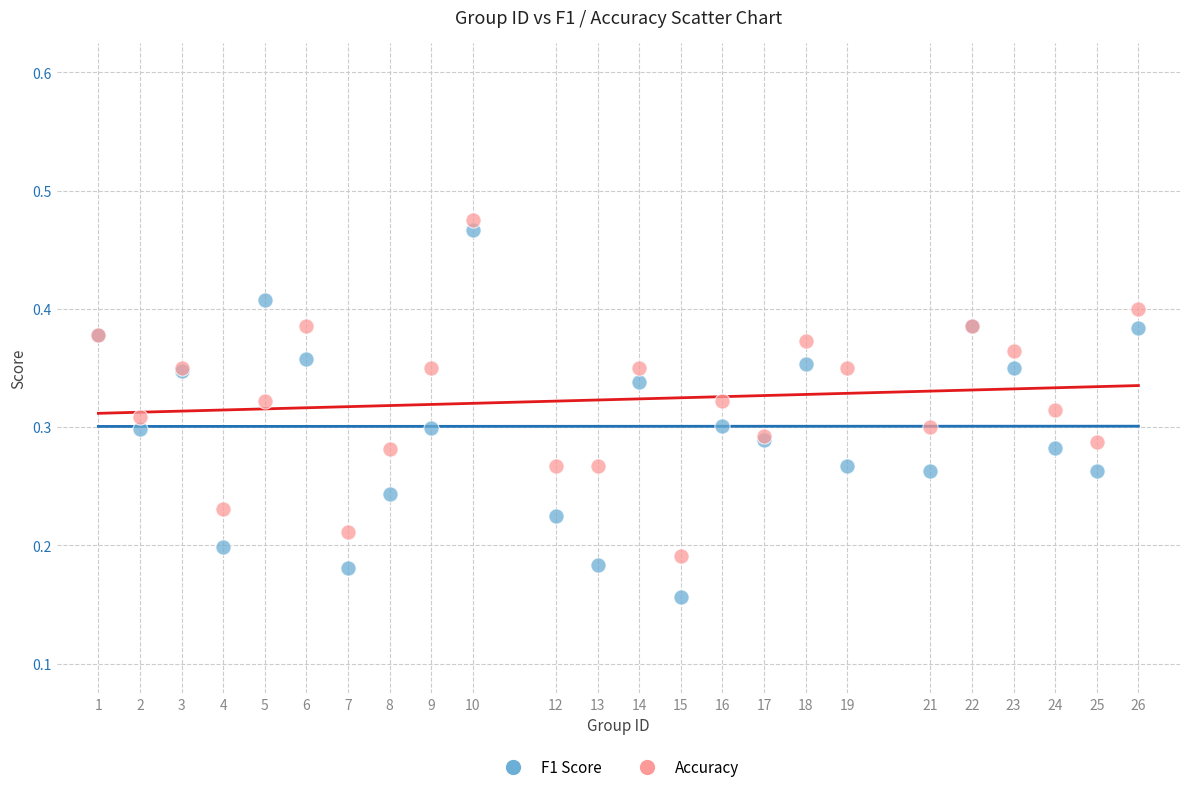

What are all the series names shown in the legend?

F1 Score, Accuracy